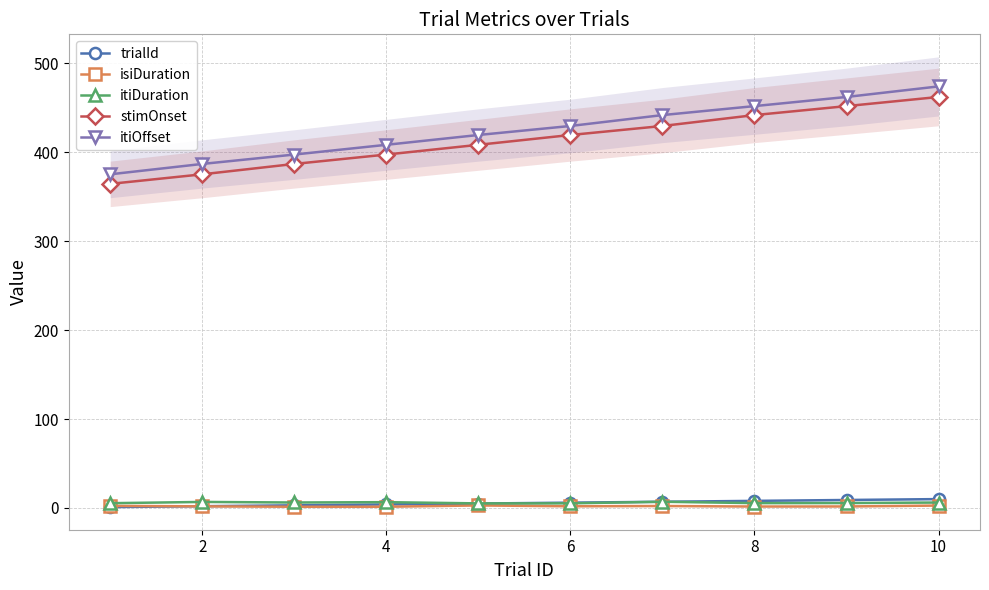

The value of stimOnset at 4 is 397.4. True or false?

True